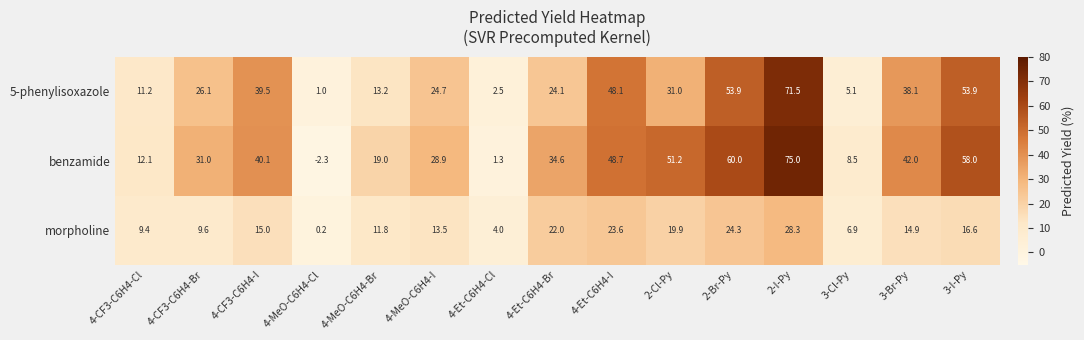

True or false: 5-phenylisoxazole has a value of 2.5 at 4-Et-C6H4-Cl.

True